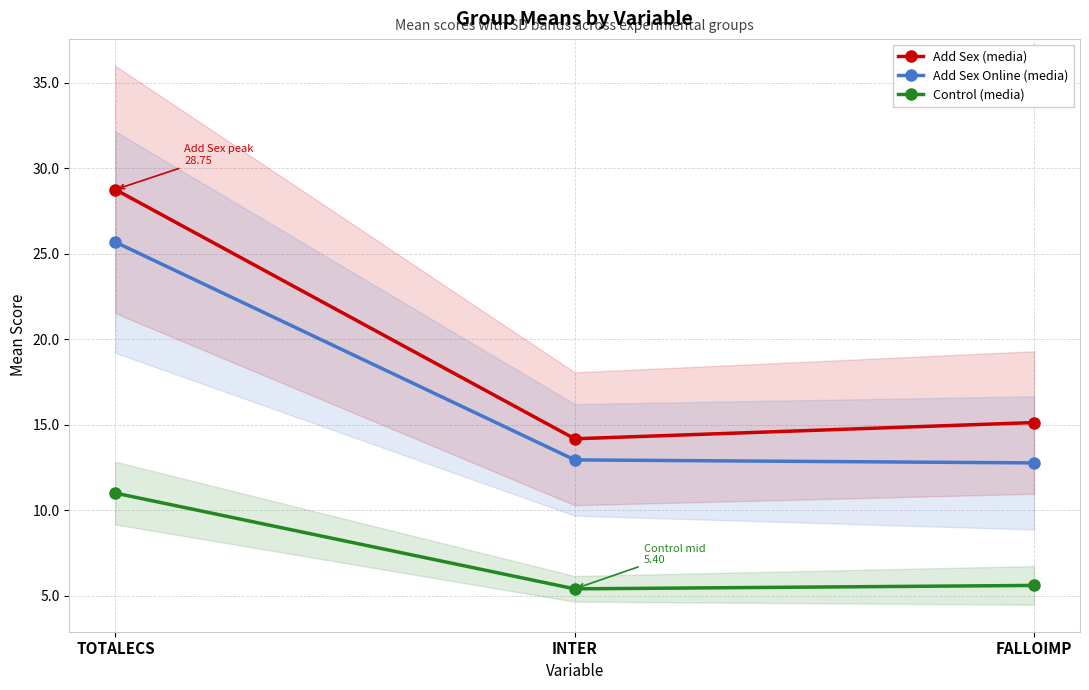

What is the sum of the Control (media) values at TOTALECS and INTER?

16.4